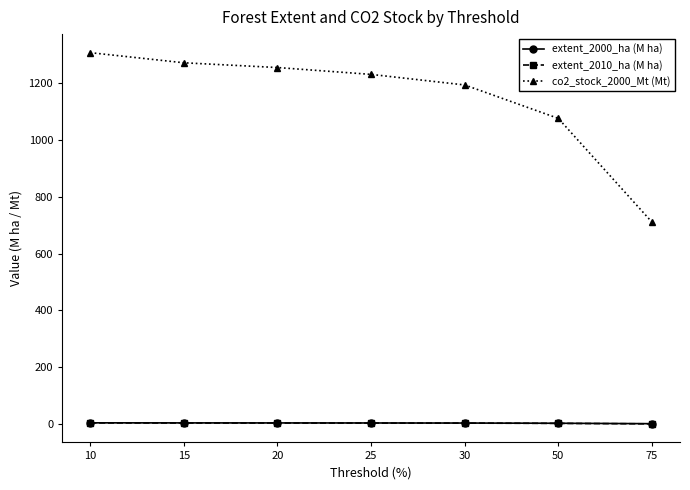

What is the value of the extent_2000_ha (M ha) point at the 7th from the left?

2.0